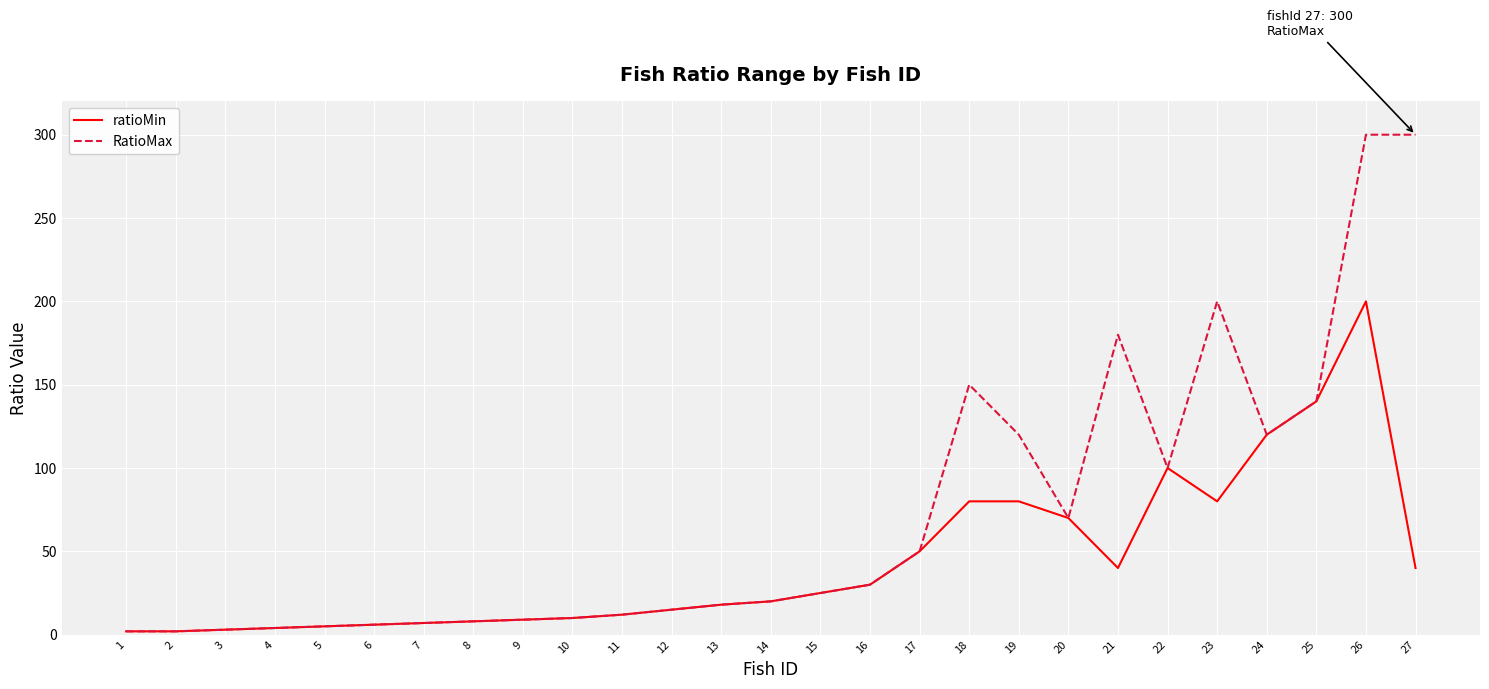

What is the difference between the maximum and minimum values in the ratioMin series?

198